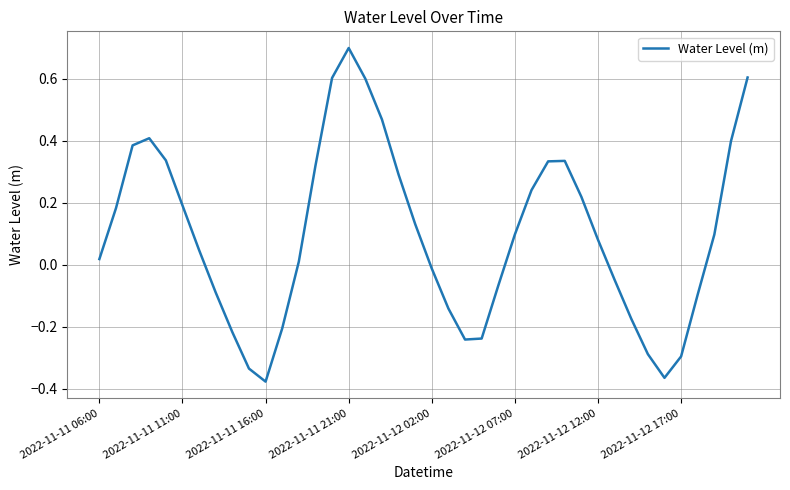

What is the difference between the second highest and second lowest values?

1.0